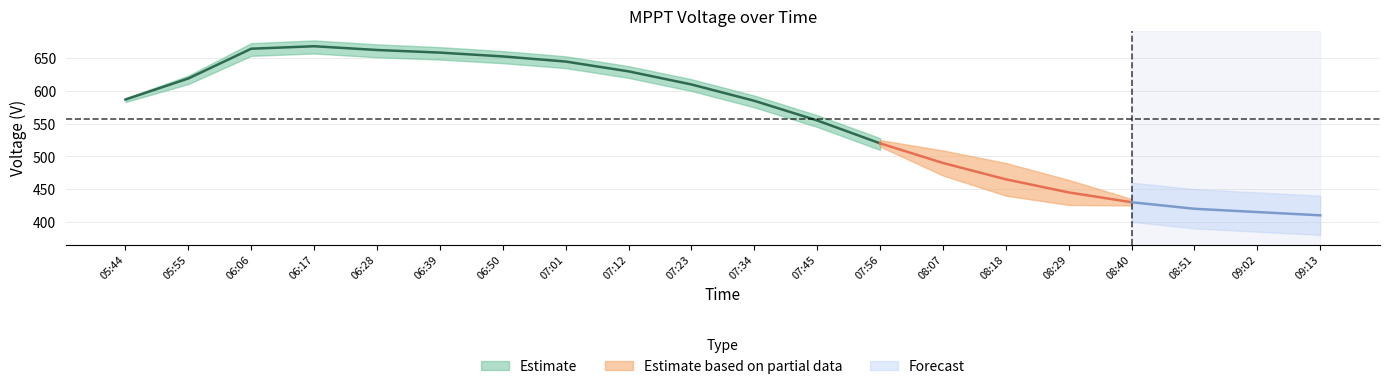

What is the label of the 2nd point from the left?

05:55